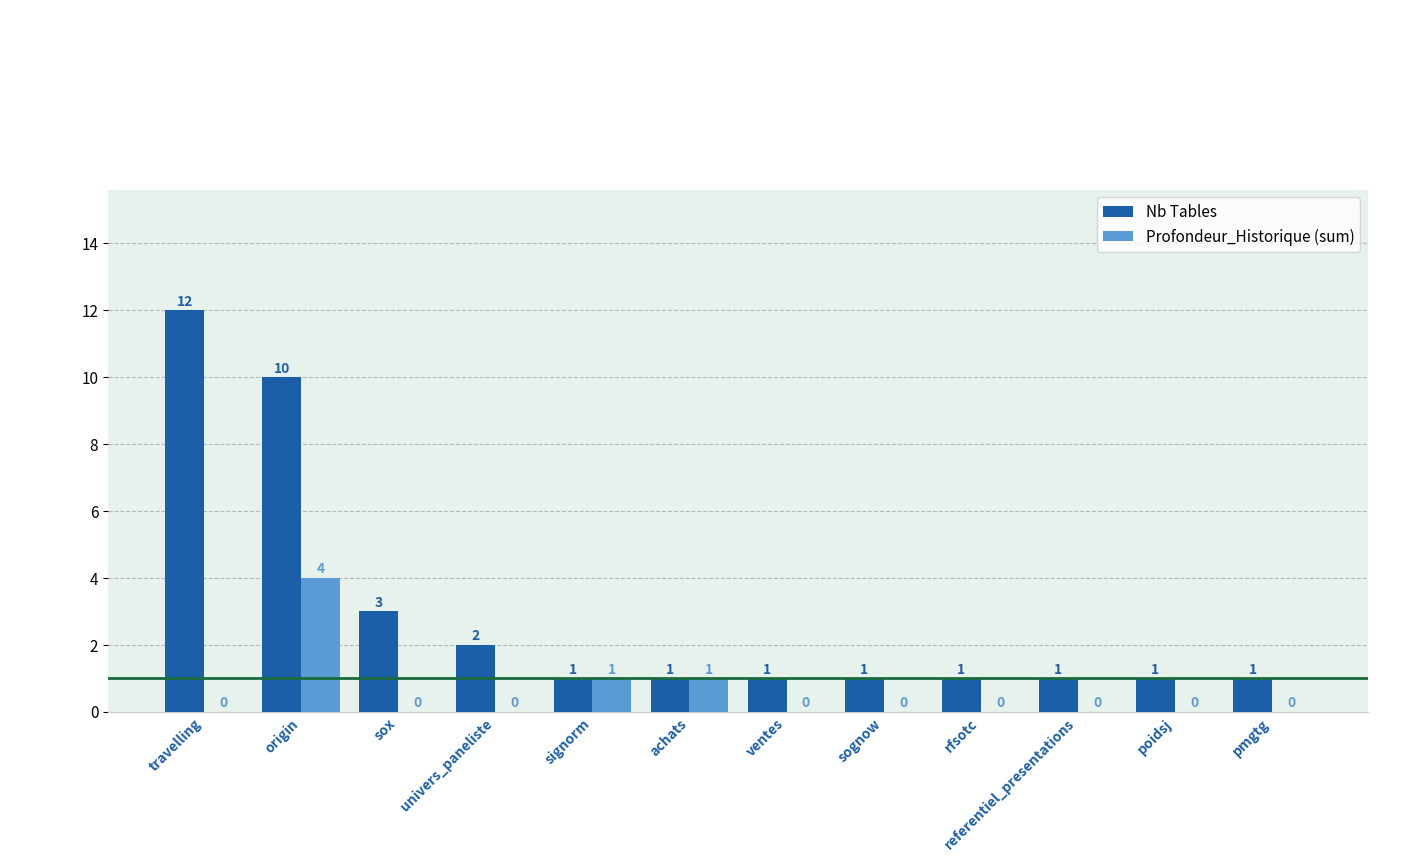

Which category has the highest value in the Profondeur_Historique (sum) series?

origin